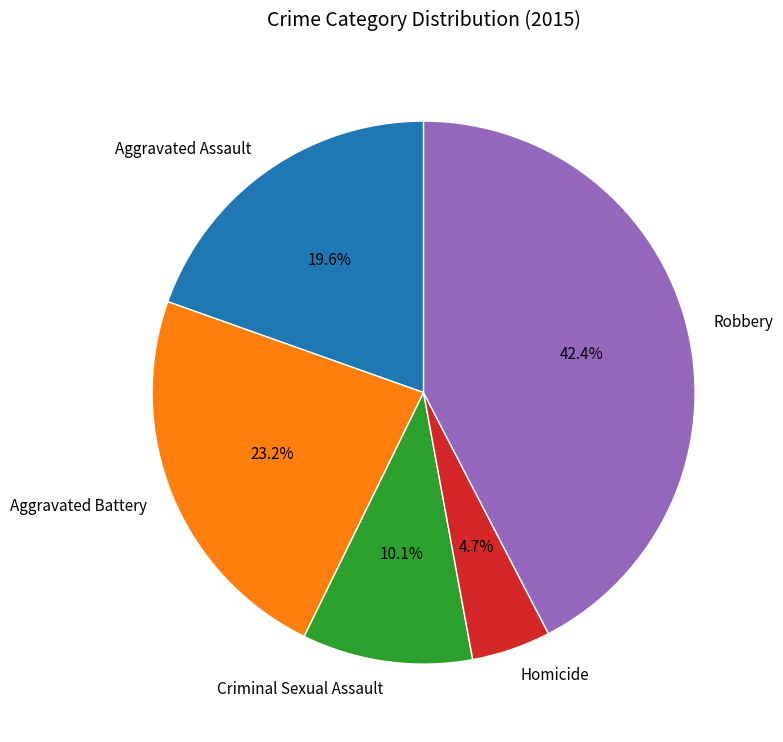

Approximately how many times larger is the value at Aggravated Battery compared to Aggravated Assault?

1.2